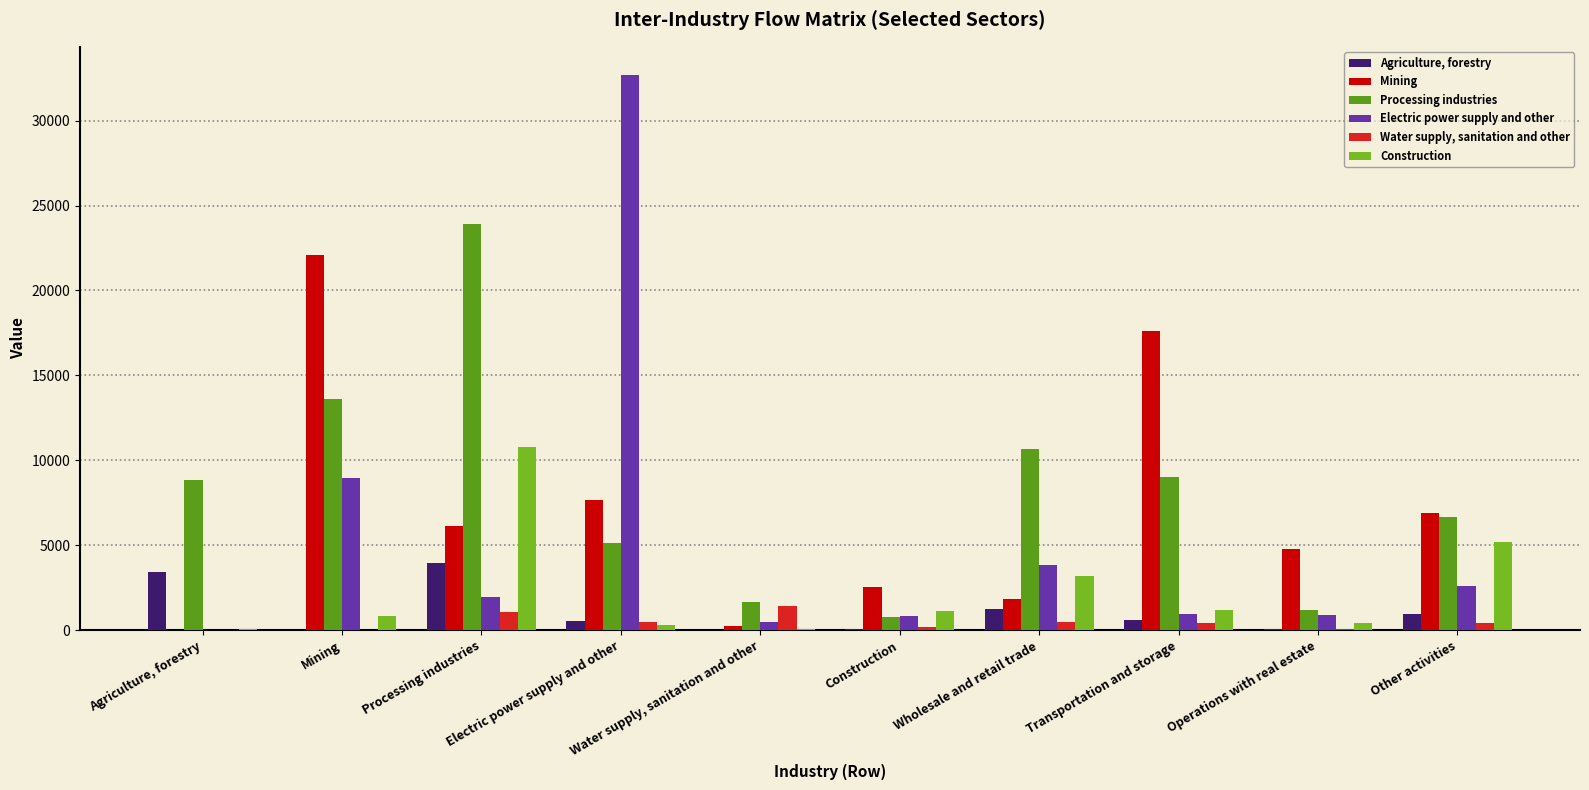

At which label does Water supply, sanitation and other first exceed 425?

Processing industries